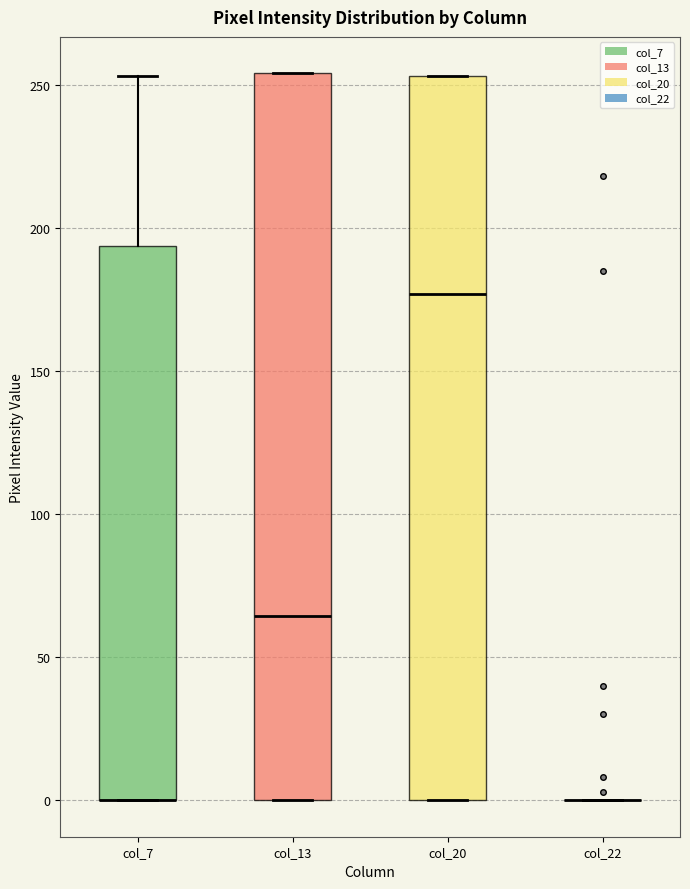

Reading left to right, read every box against the y-axis: the position of its median line, the range the box covers, and the ends of its whiskers. The values are not printed on the chart, so give them approximately, as read against the axis.

col_7: median 0 (drawn on the box's lower edge), box 0 to 195, whiskers 0 to 255
col_13: median 65, box 0 to 255, whiskers 0 to 255
col_20: median 175, box 0 to 255, whiskers 0 to 255
col_22: box collapsed to a line at 0, whiskers 0 to 0